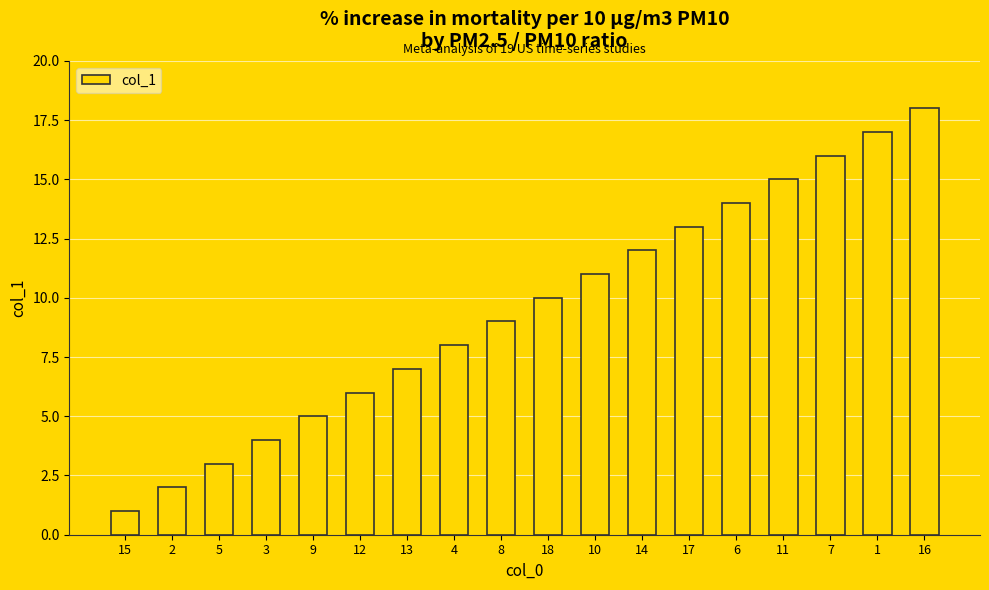

Does the chart contain any negative values?

No